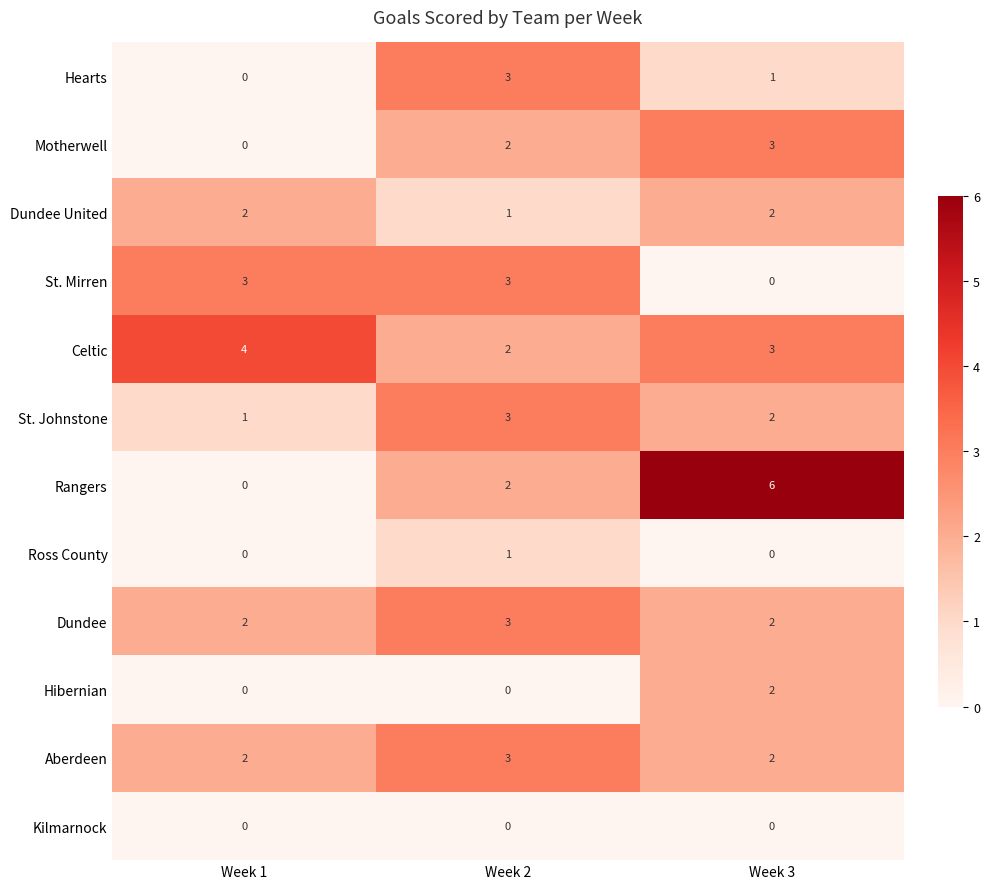

Which series has the largest range (max minus min)?

Rangers